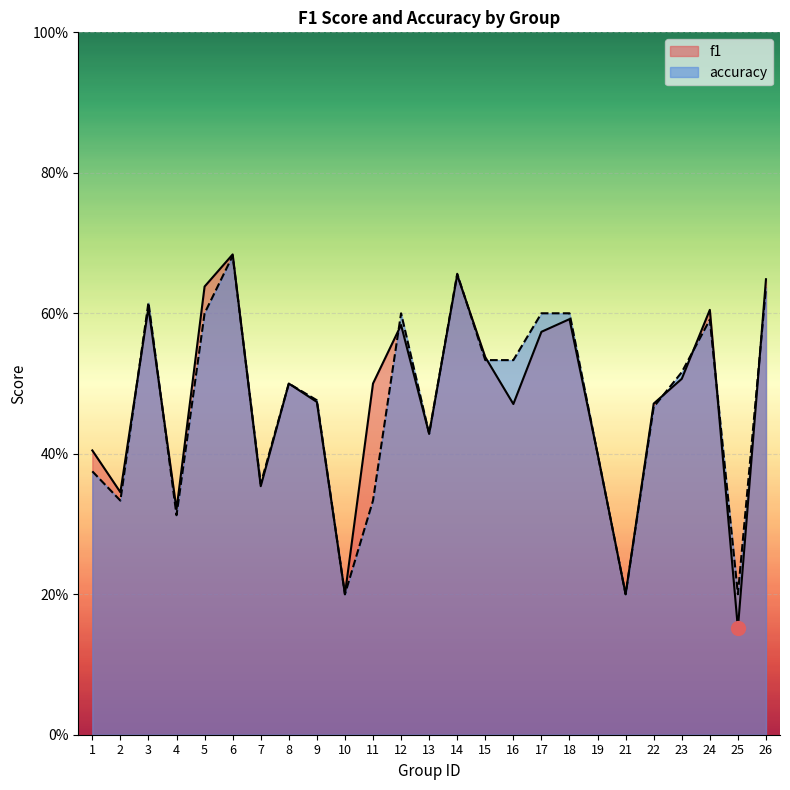

What are all the series names shown in the legend?

f1, accuracy